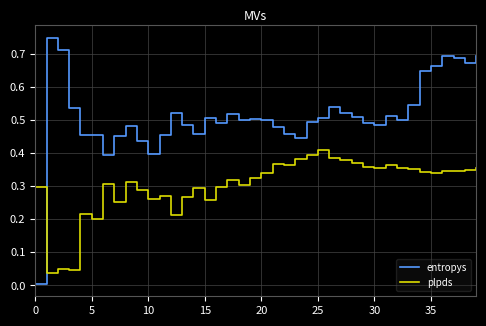

List the series in order of their overall mean, highest first.

entropys, plpds